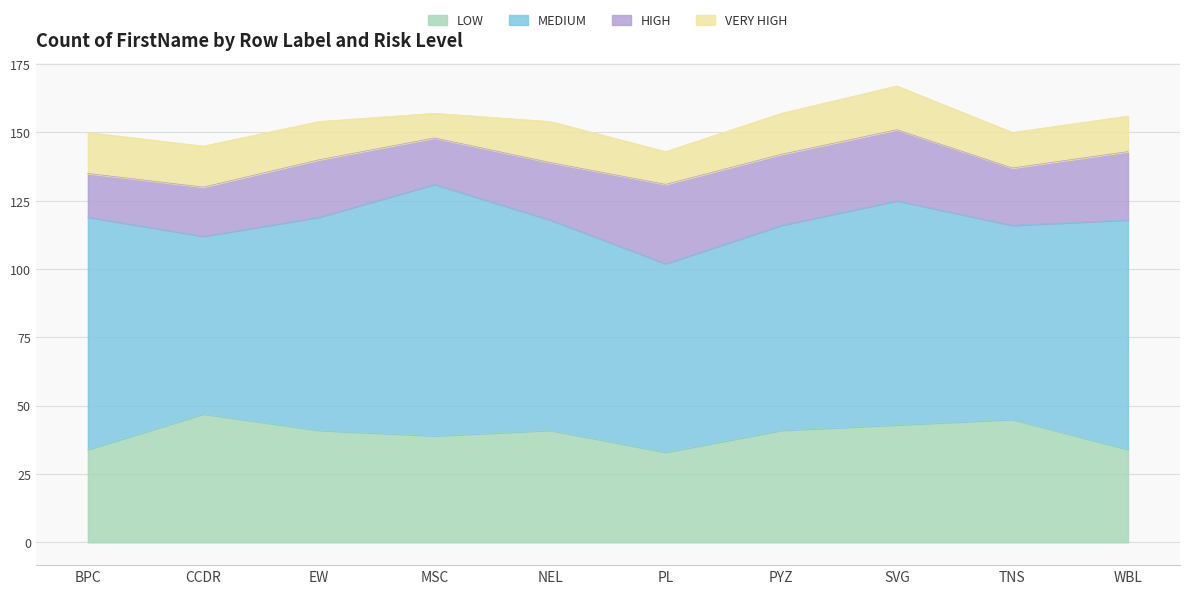

Reading left to right, transcribe all the data shown in this chart.

LOW: 34	47	41	39	41	33	41	43	45	34
MEDIUM: 85	65	78	92	77	69	75	82	71	84
HIGH: 16	18	21	17	21	29	26	26	21	25
VERY HIGH: 15	15	14	9	15	12	15	16	13	13